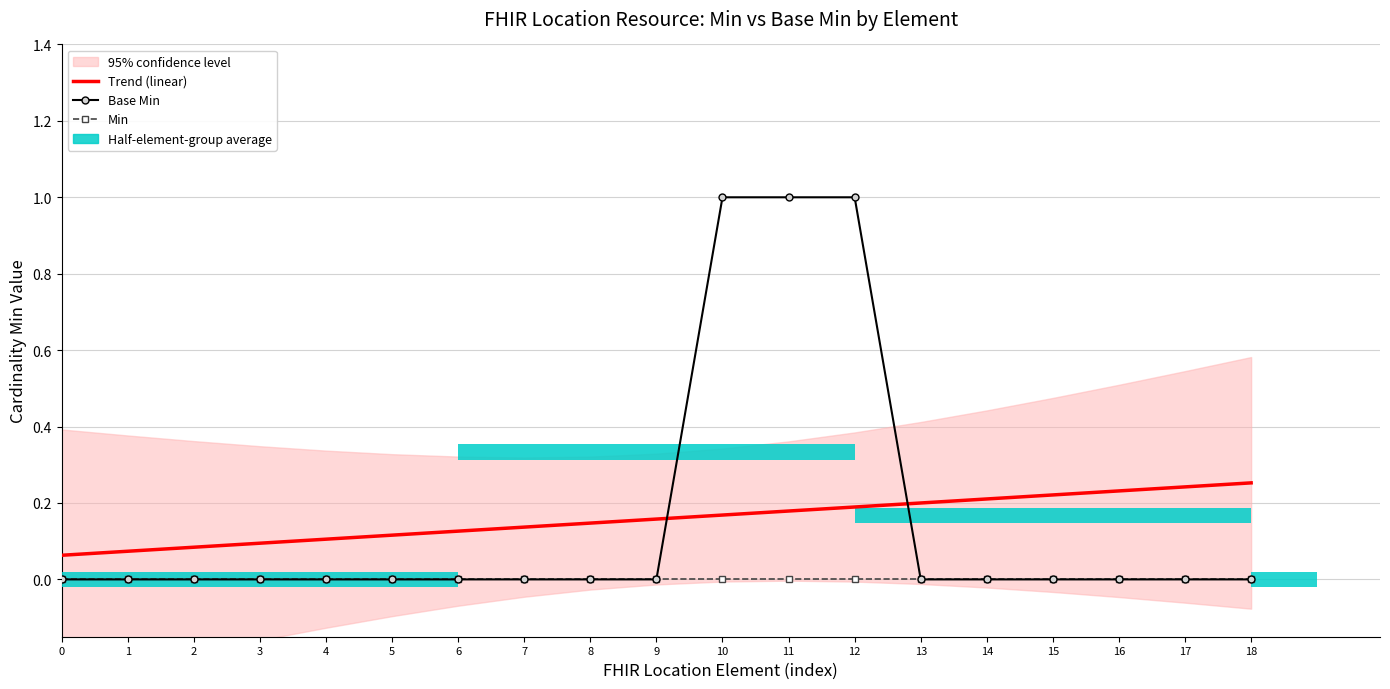

How many Base Min values are between 0 and 1?

19